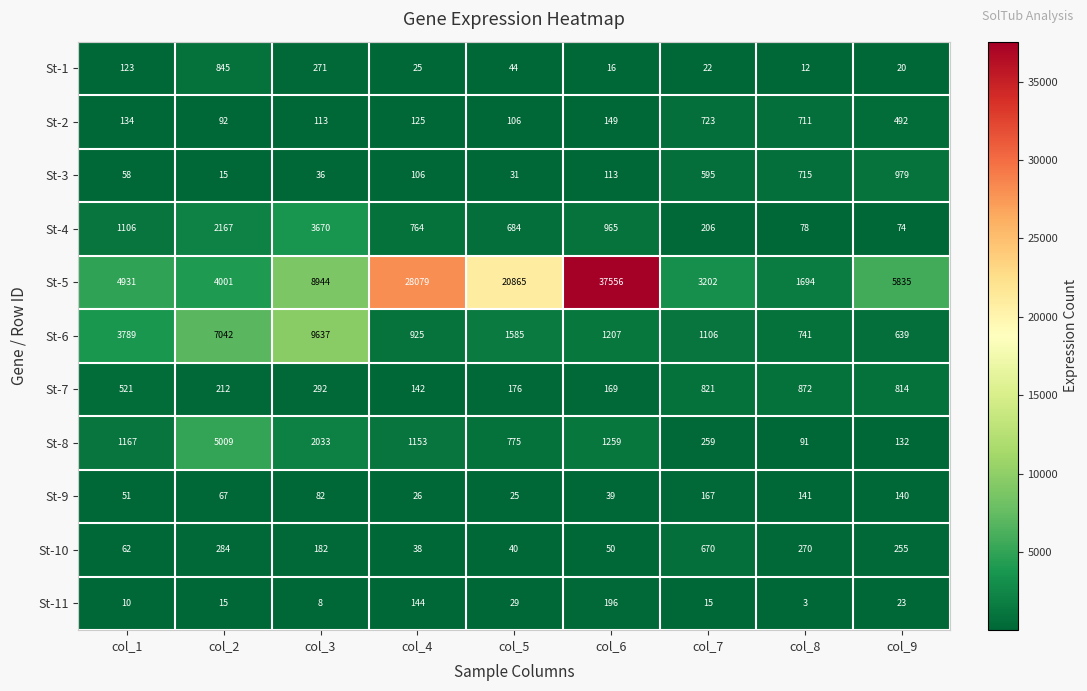

What is the total value across all series at col_8?

5328